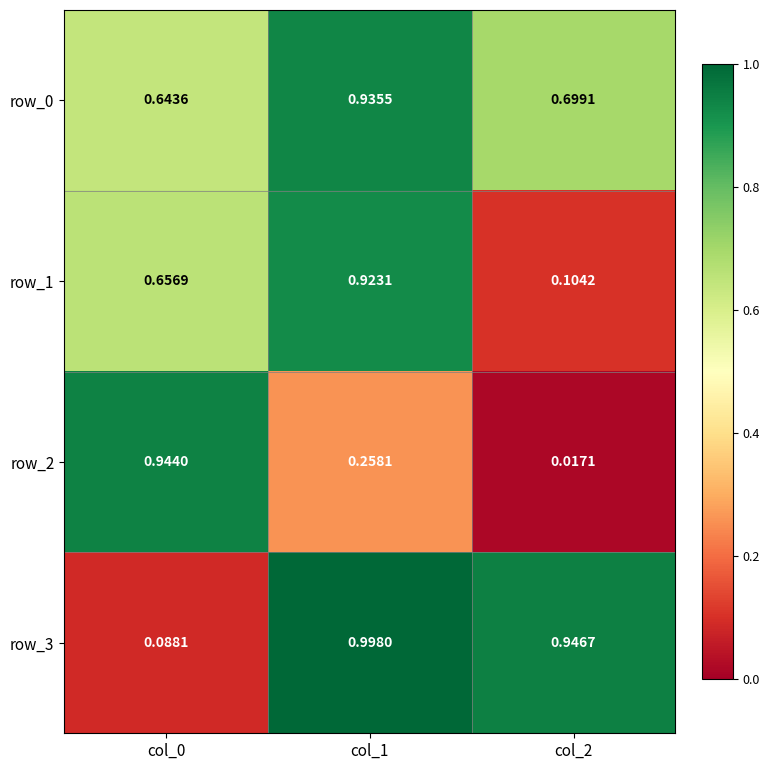

Is the value of row_3 at col_1 greater than the value of row_1 at col_1?

Yes